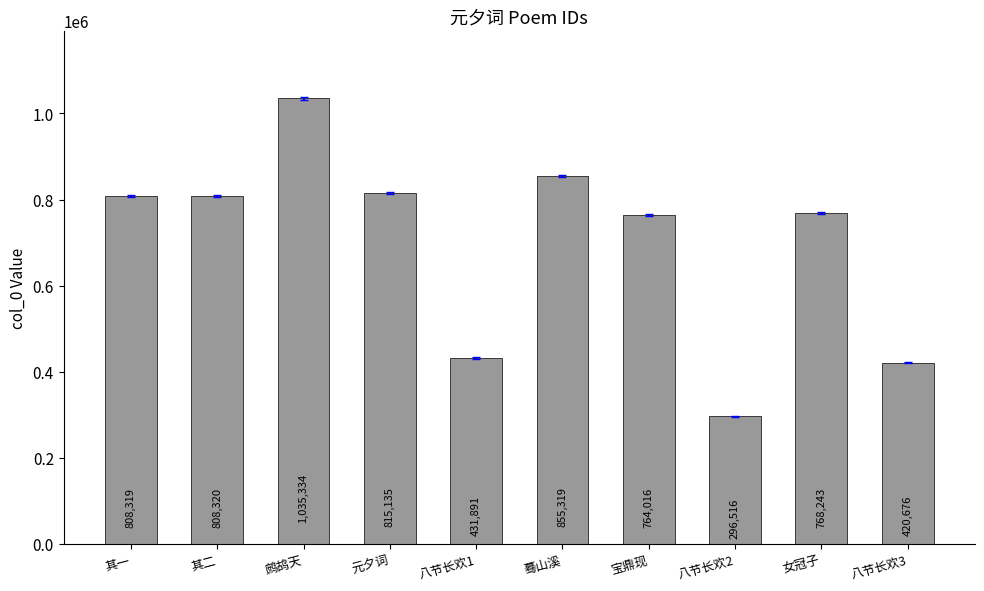

The value at 八节长欢1 is 111266. True or false?

False